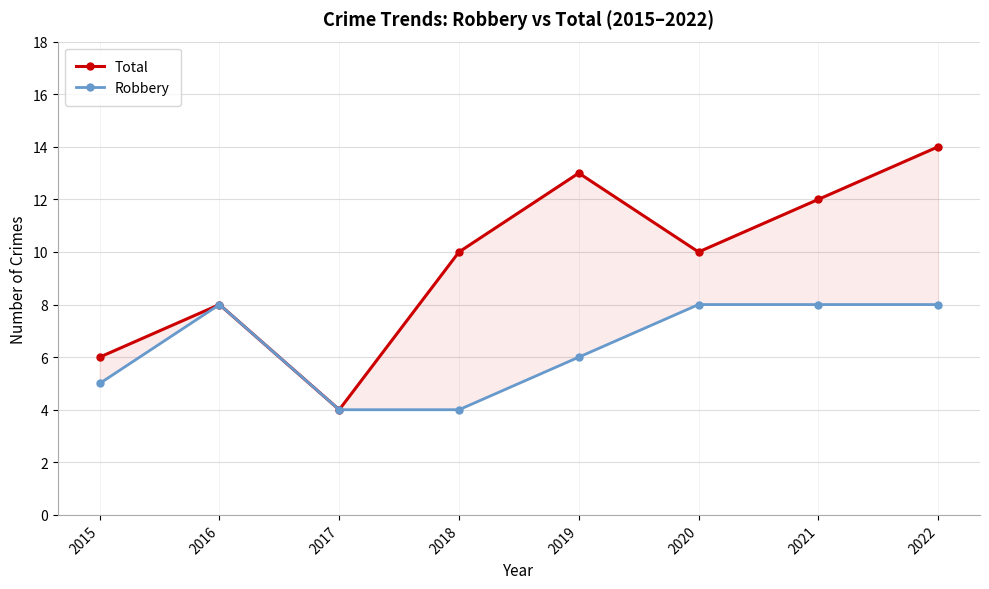

Is it true that Total equals 4 at 2016?

False